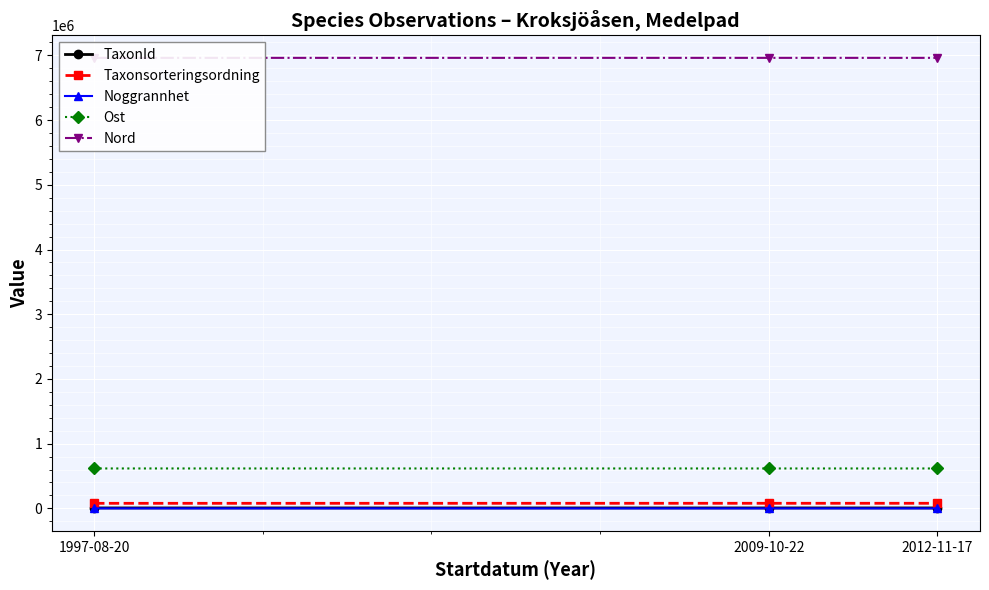

True or false: Taxonsorteringsordning has a value of 78596.0 at 2012-11-17.

True